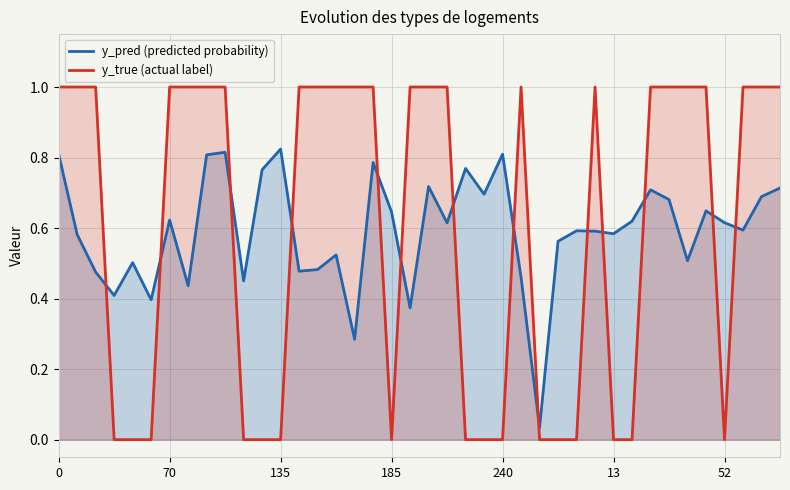

List the series in order of their overall mean, highest first.

y_true (actual label), y_pred (predicted probability)